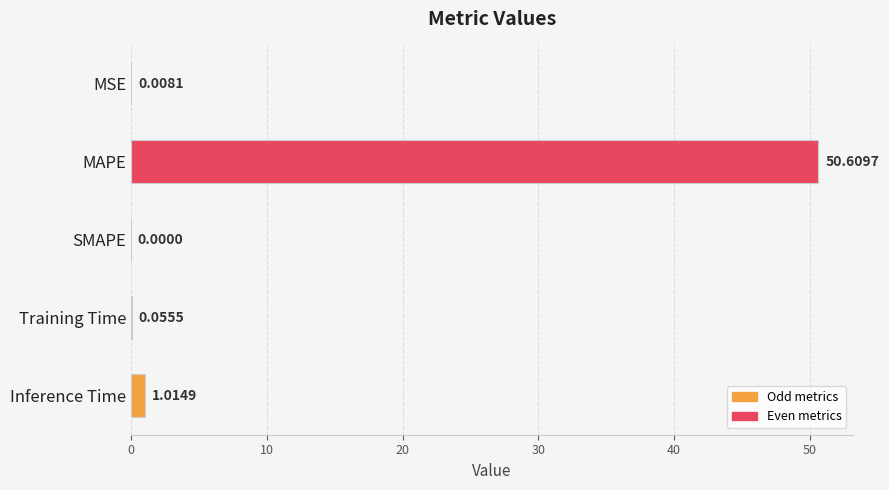

How many distinct data groups are displayed?

1